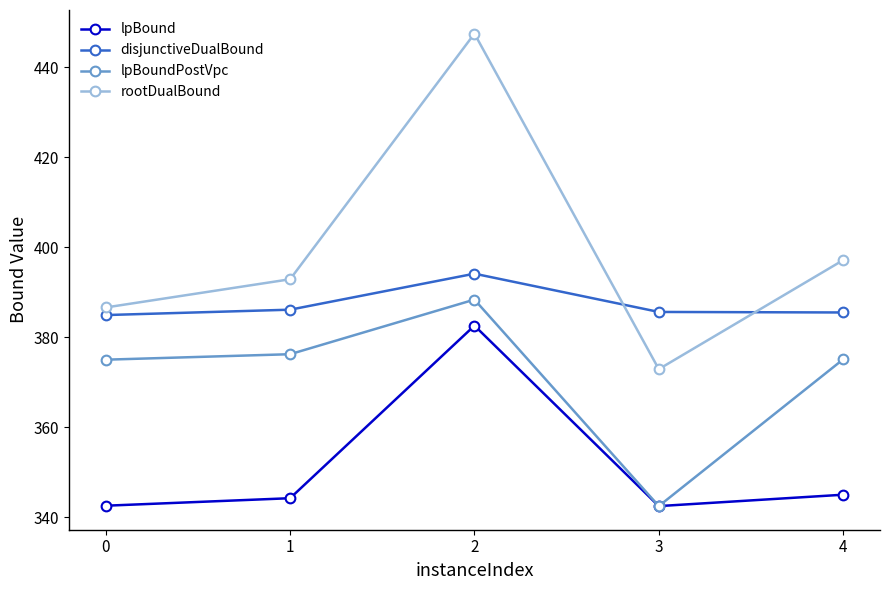

What is the difference between the maximum and minimum values in the rootDualBound series?

74.5